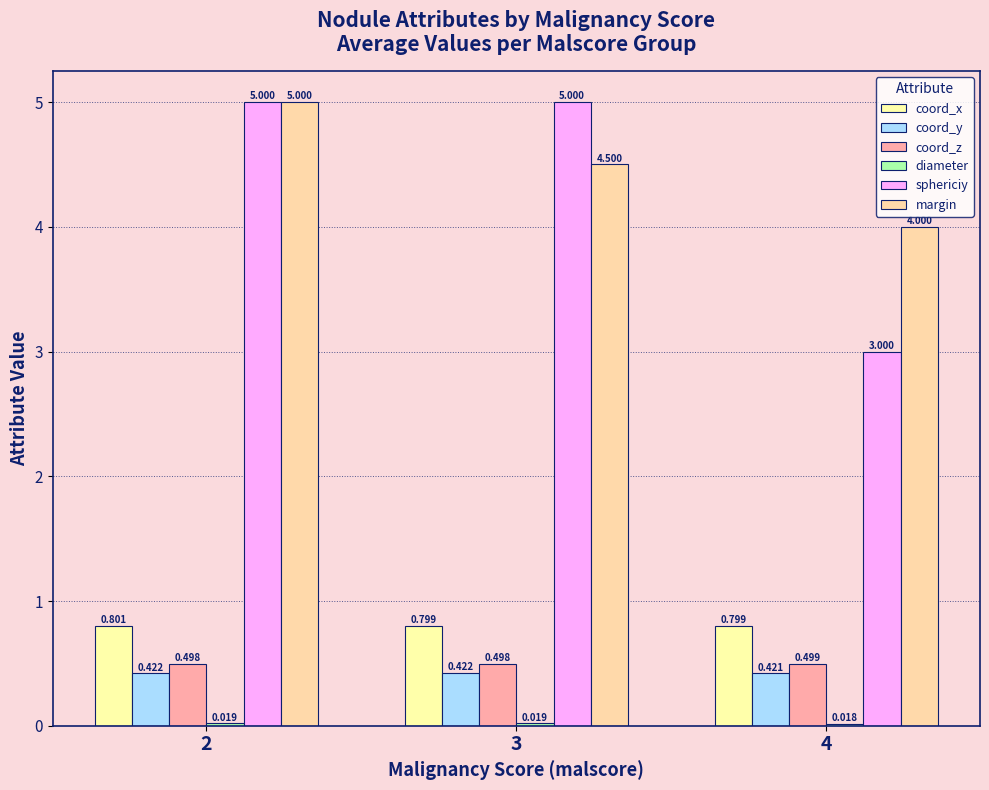

What is the spread (max minus min) of values at 3?

5.0